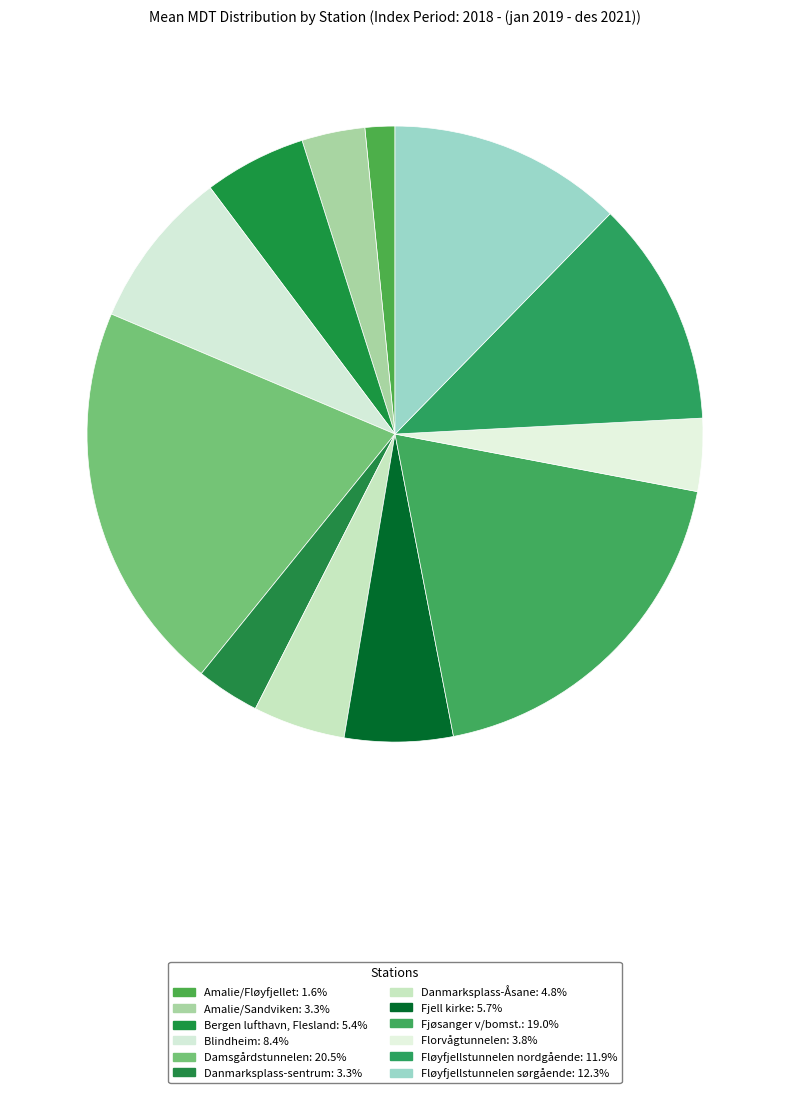

Count the number of slices in the pie.

12